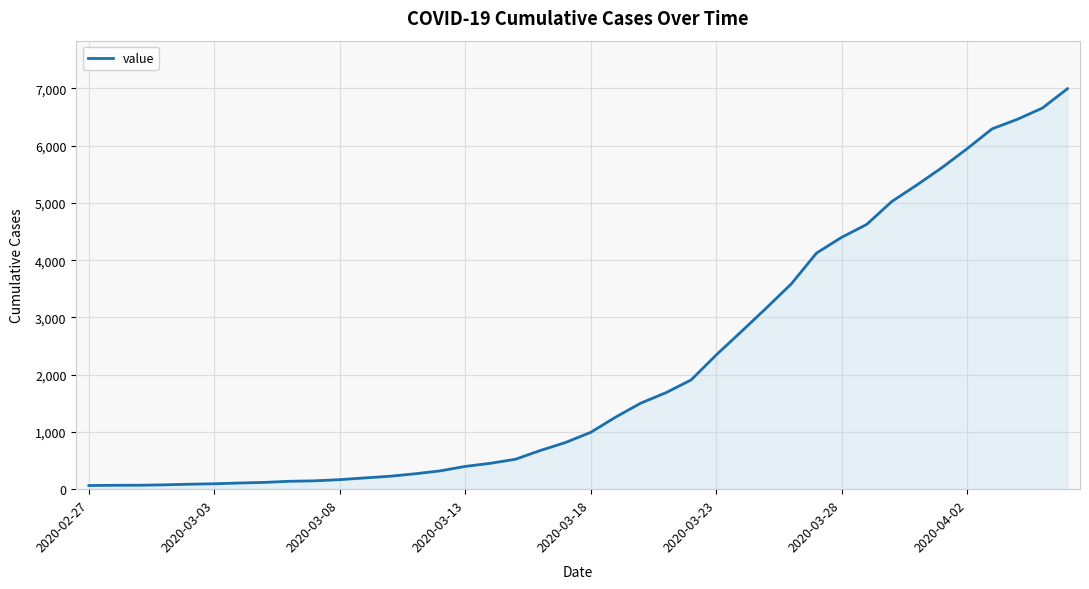

What is the greatest value displayed?

6995